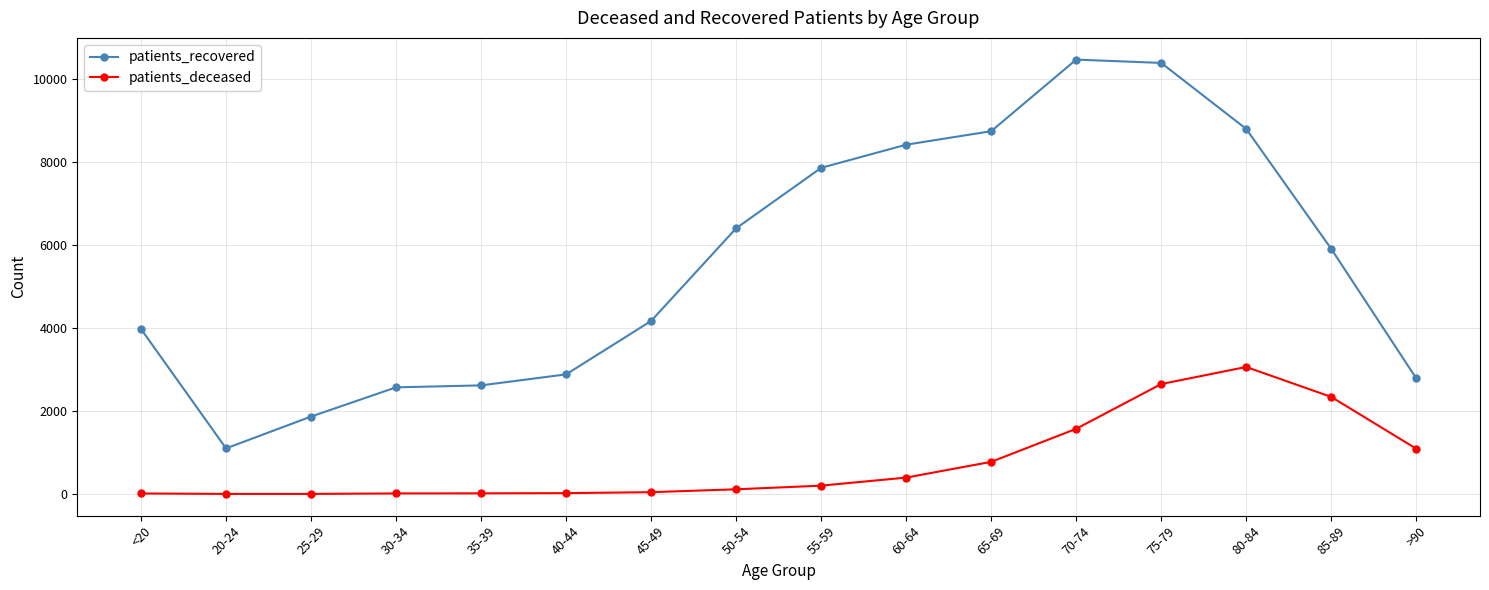

What is the minimum value for patients_recovered?

1099